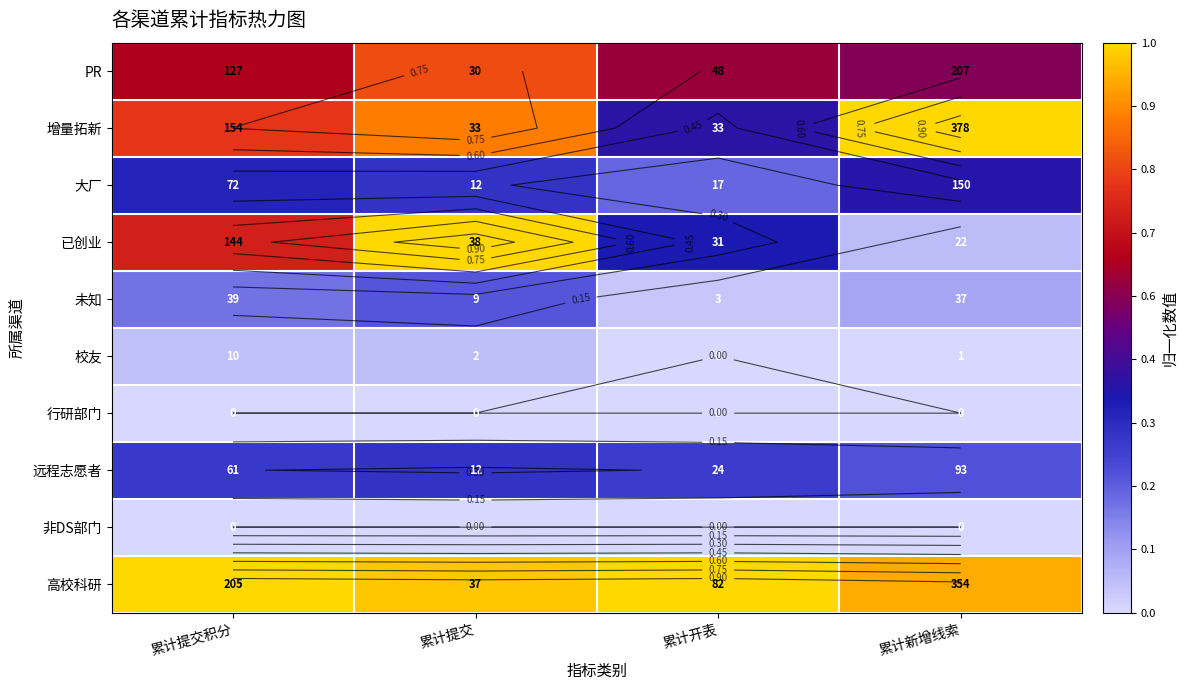

Which category has the lowest value in the 行研部门 series?

累计提交积分